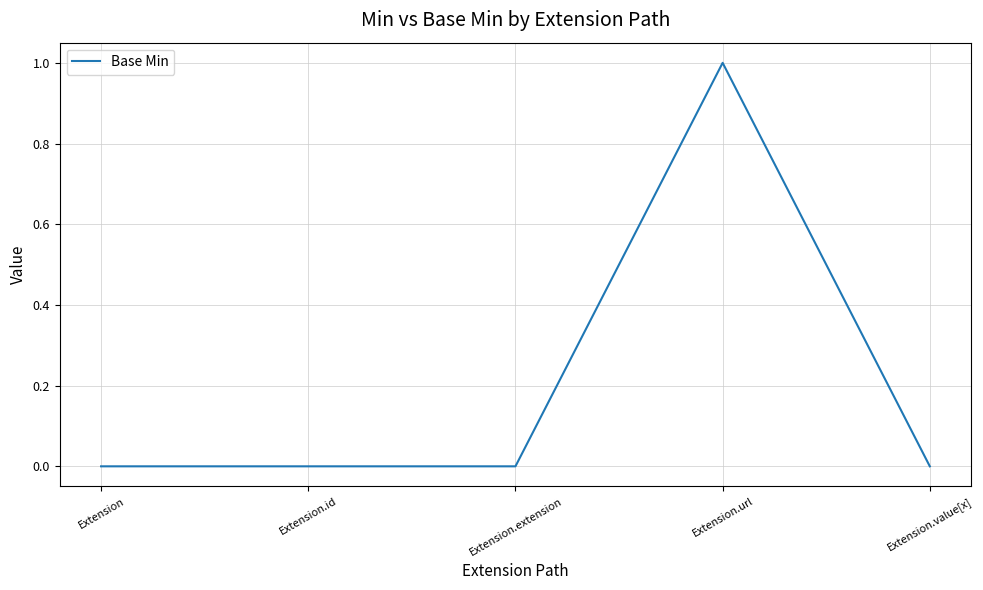

What position from the right is Extension?

5